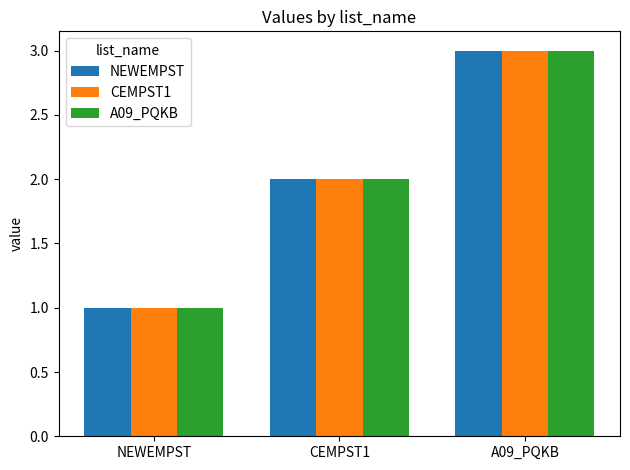

What is the sum of all NEWEMPST values?

6